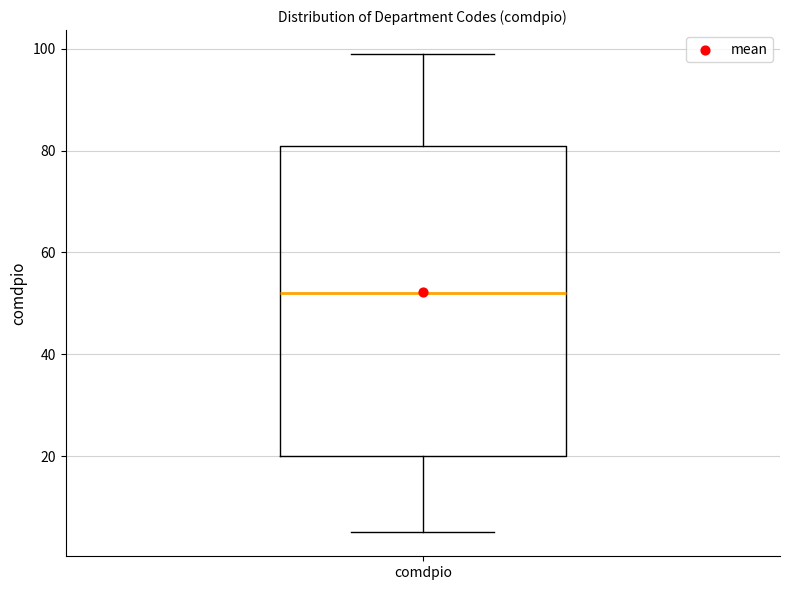

Read this box plot against the y-axis: the position of the median line, the range covered by the box, and the ends of both whiskers. The values are not printed on the chart, so give them approximately, as read against the axis.

median 52, box 20 to 82, whiskers 6 to 100